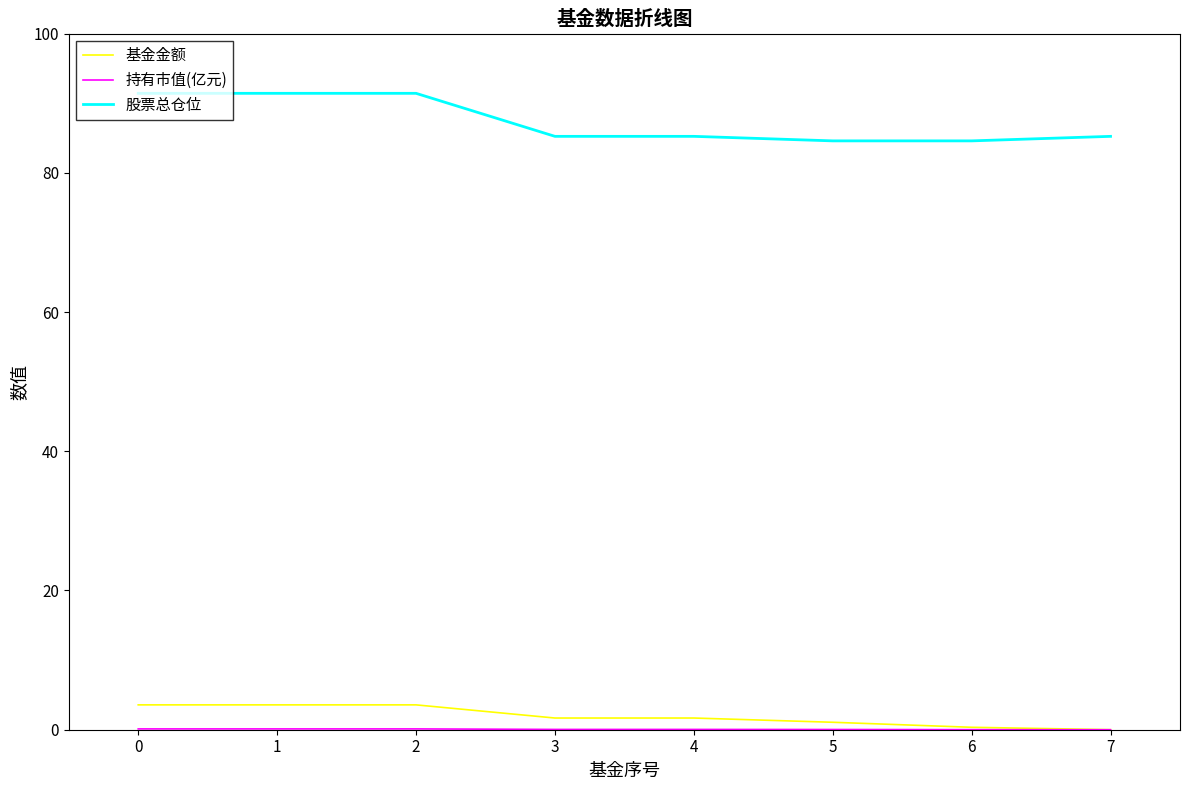

Which series has the largest range (max minus min)?

股票总仓位